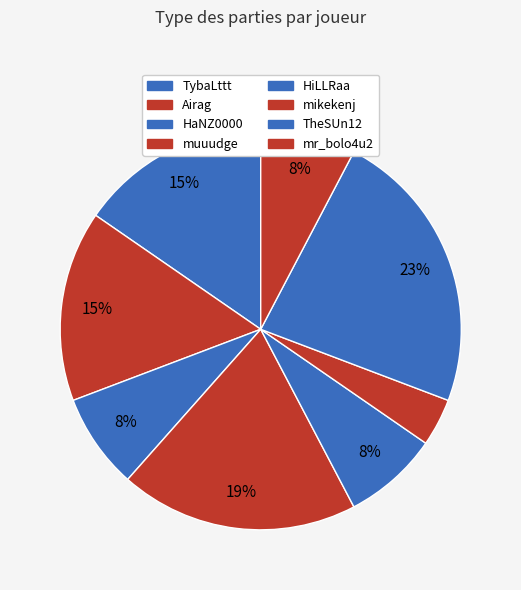

Does TheSUn12 represent more than half of the total?

No